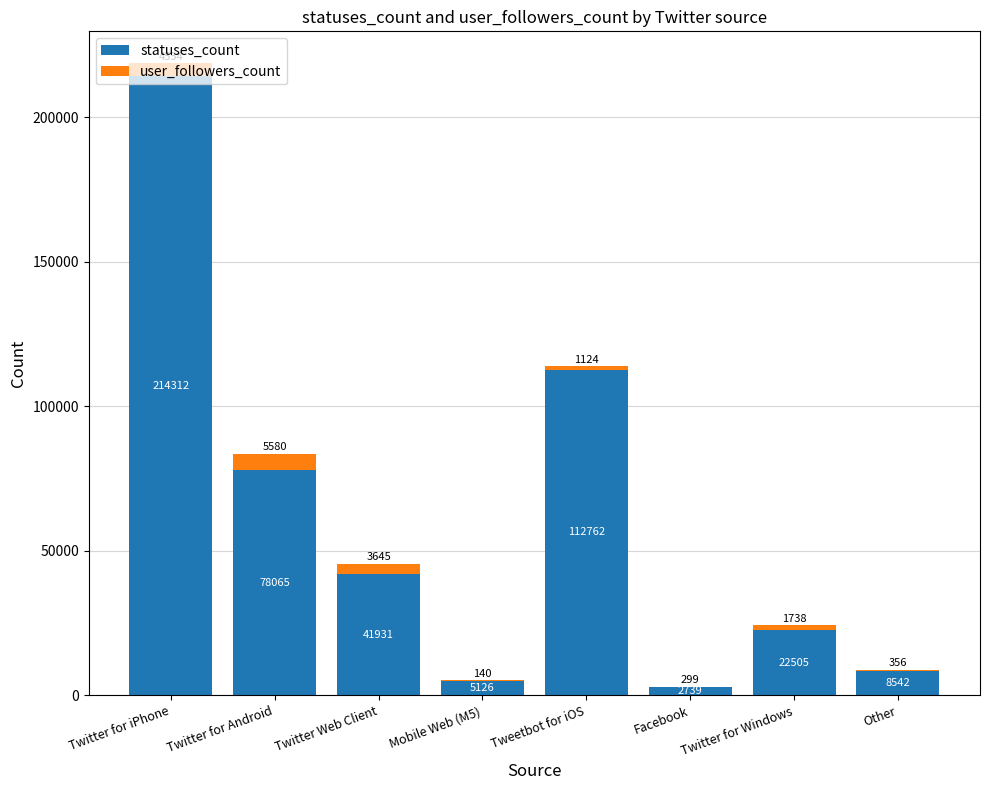

Where does the statuses_count series first go above 41931?

Twitter for iPhone